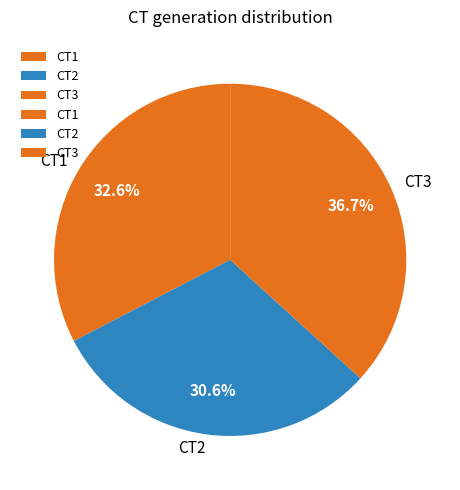

To the nearest percent, what is the average slice percentage?

33%